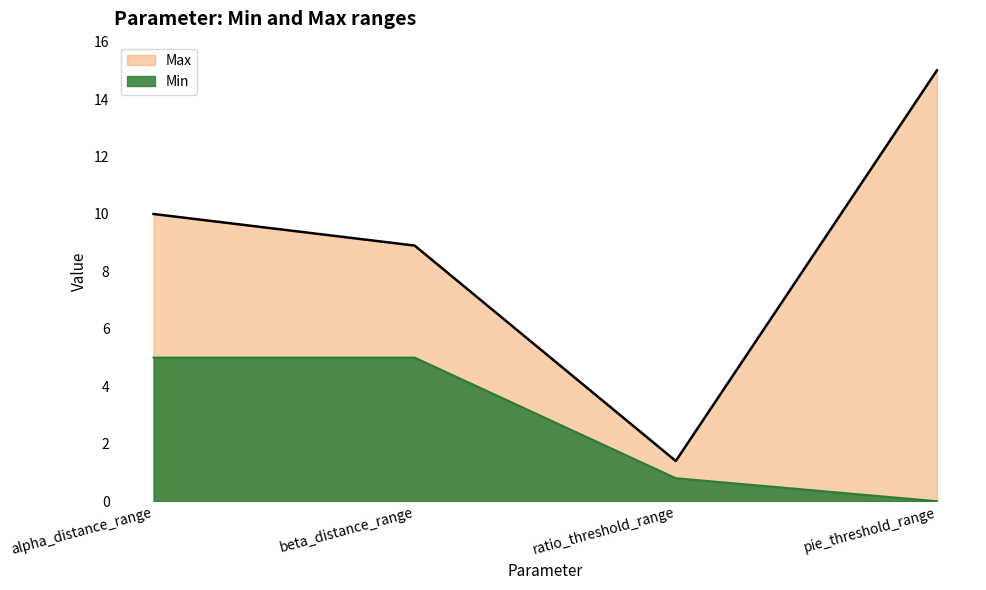

What is the difference between the maximum and second lowest values in the Max series?

6.1